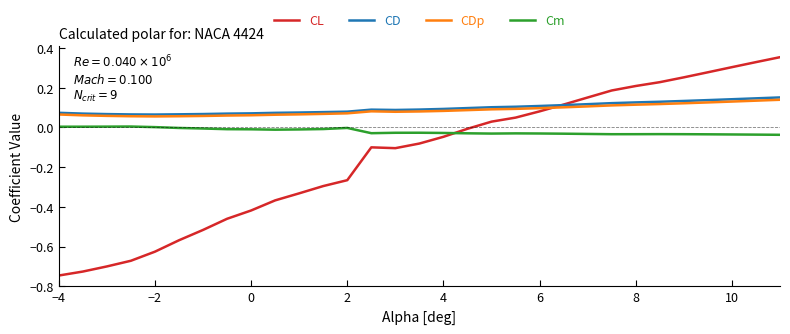

Which series has the largest range (max minus min)?

CL